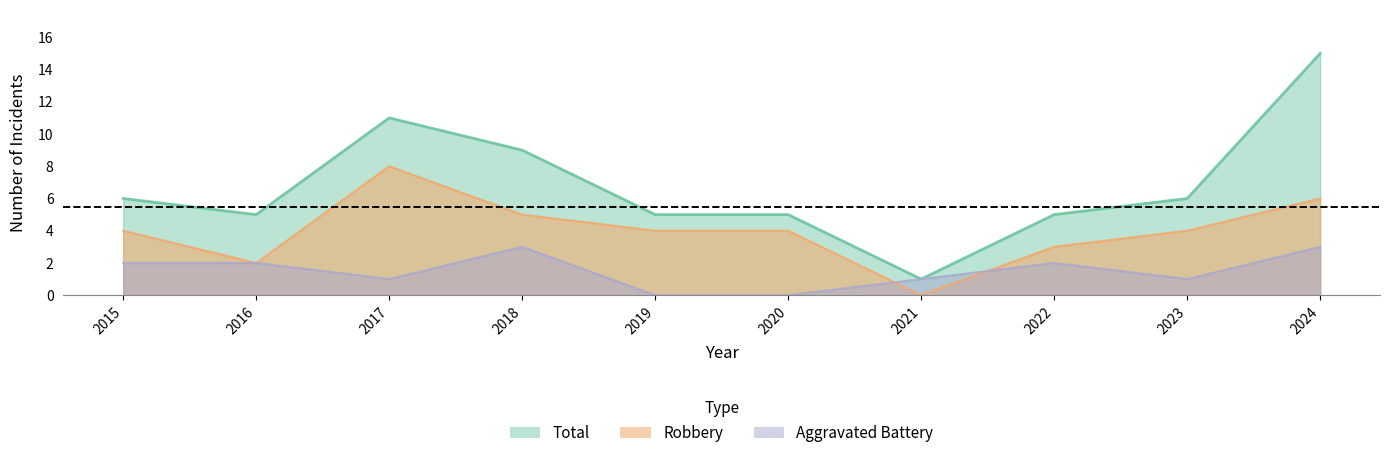

Is it true that Total equals 1 at 2021?

False